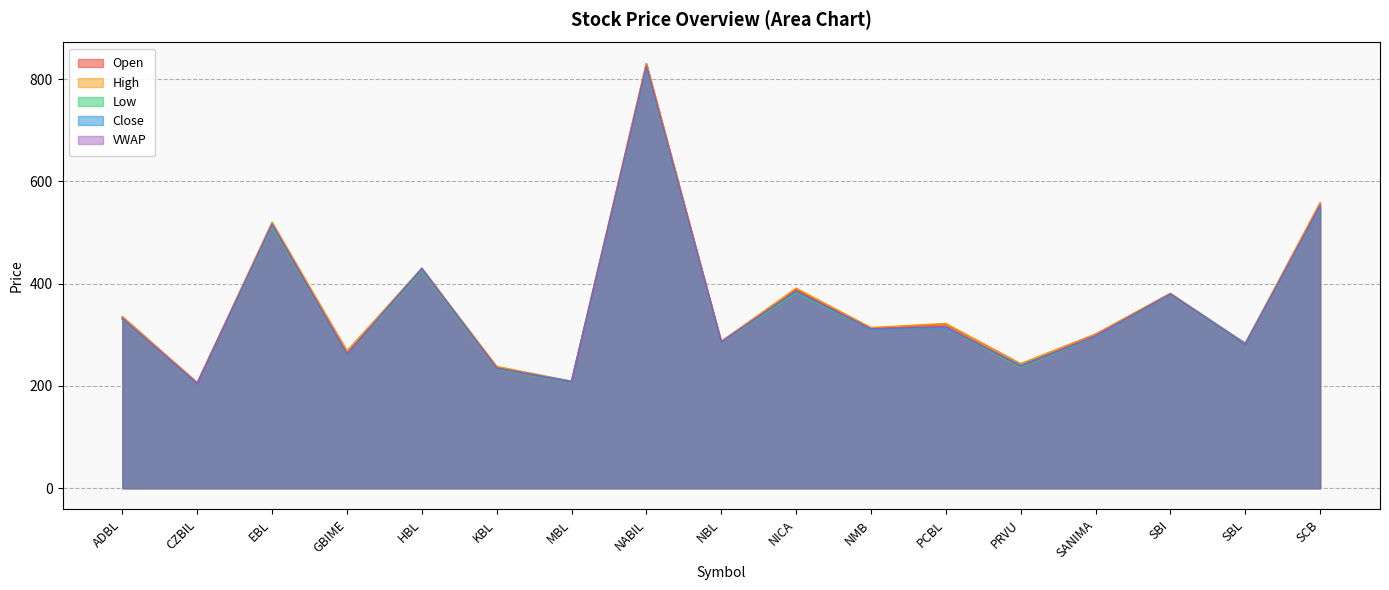

What is the difference between the maximum and minimum values in the High series?

624.0